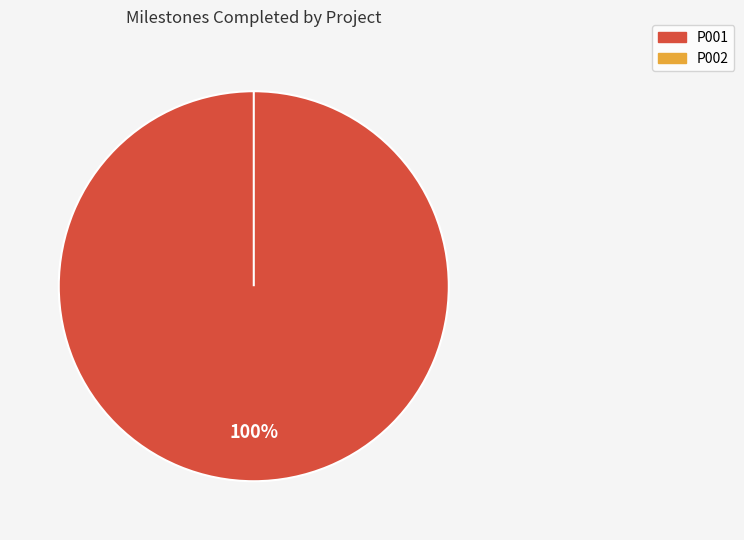

To the nearest percent, what portion does P001 represent?

100%